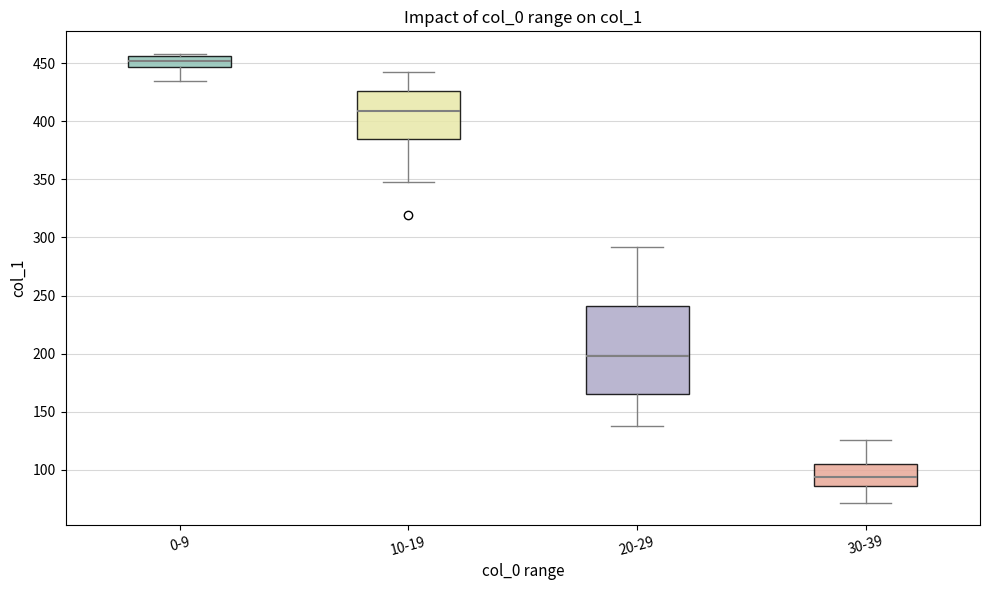

Which box has the highest median line?

0-9